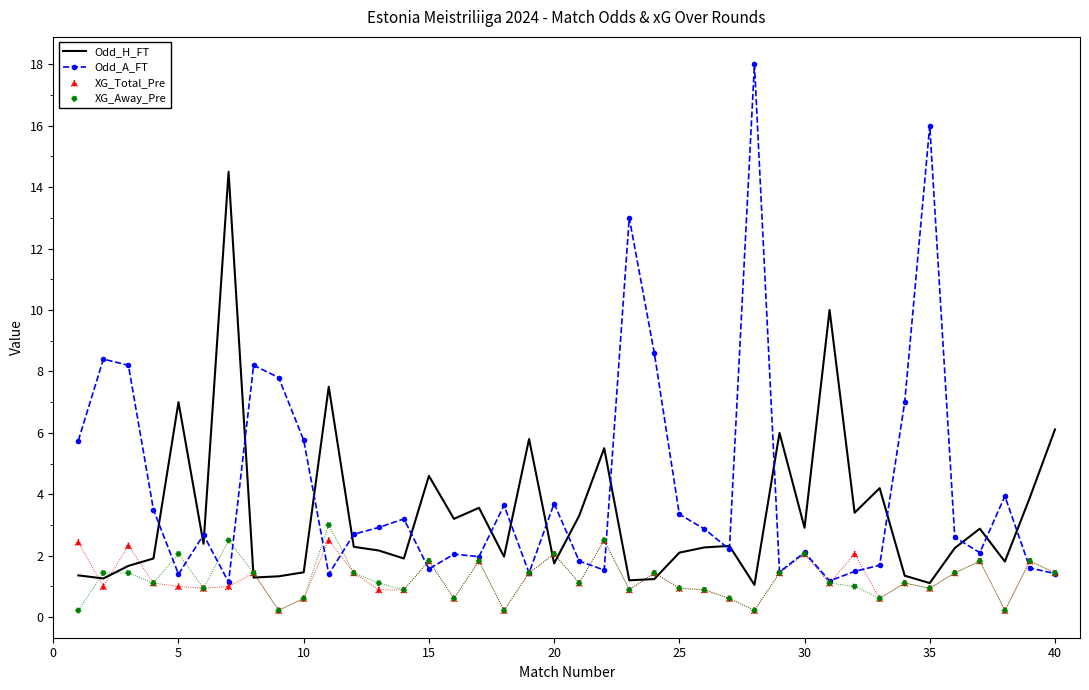

What are all the series names shown in the legend?

Odd_H_FT, Odd_A_FT, XG_Total_Pre, XG_Away_Pre